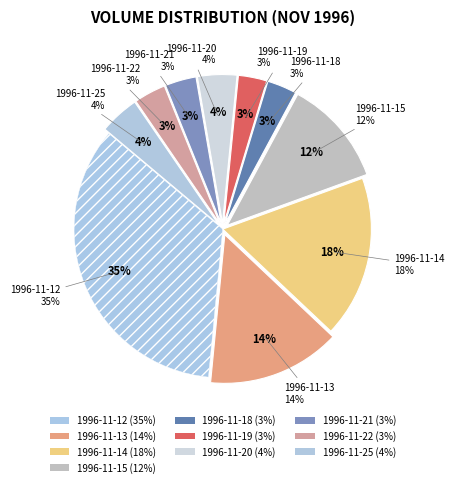

To the nearest percent, what is the average slice percentage?

10%